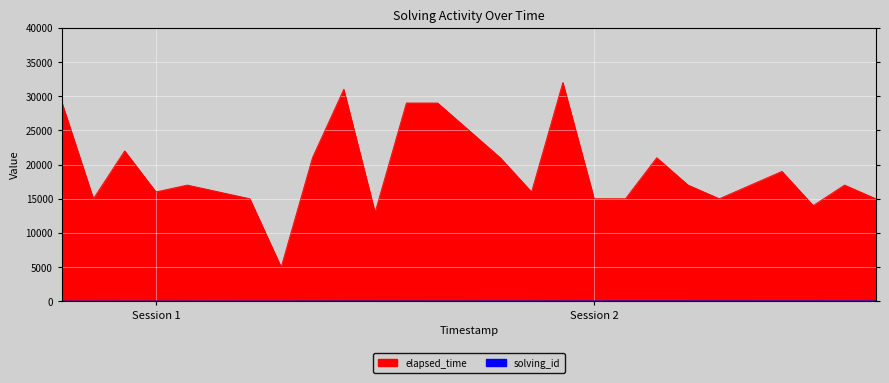

What is the value of the elapsed_time point at the 5th from the left?

17000